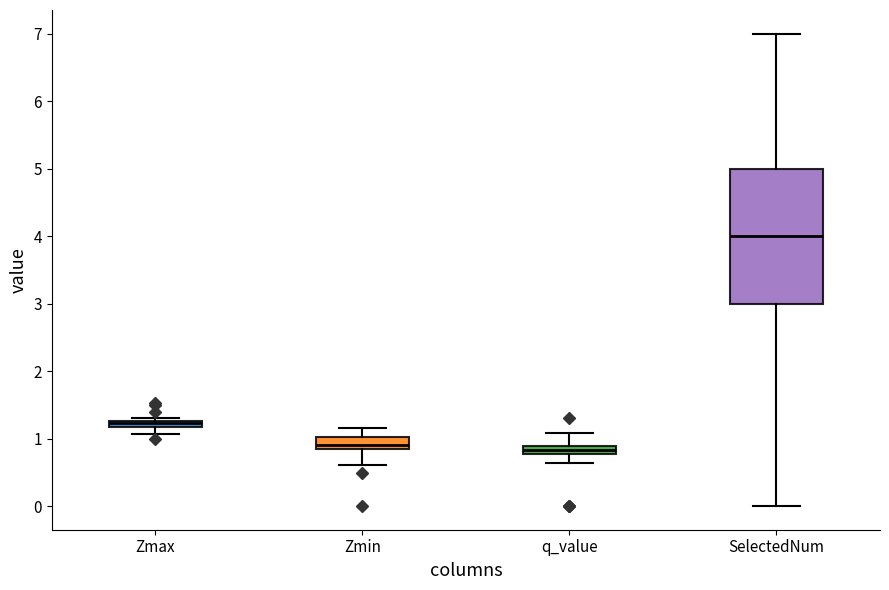

Where does the lower whisker of the box for Zmin end on the y-axis? The values are not printed on the chart, so give them approximately, as read against the axis.

0.6